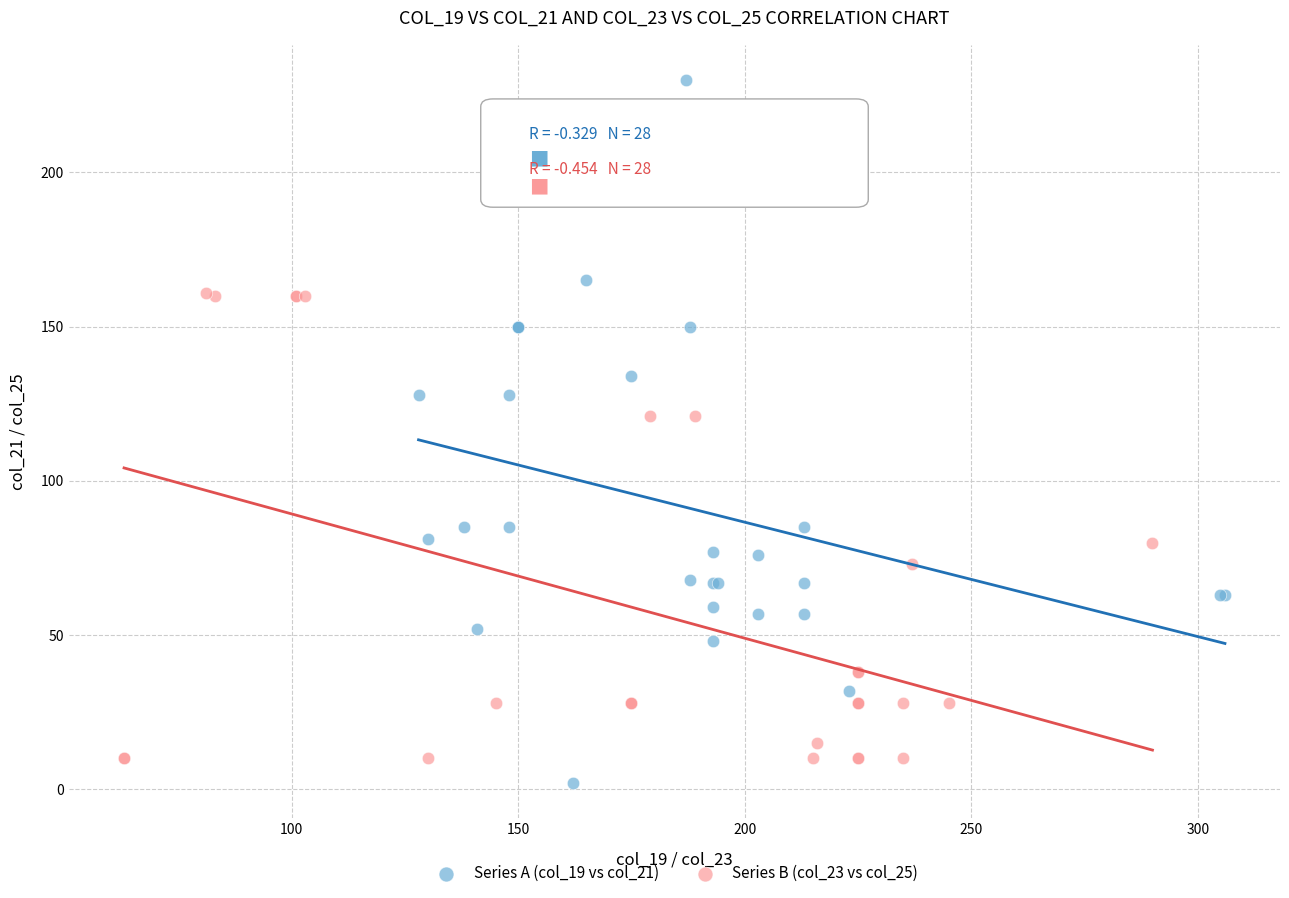

Which series contains the highest Y value?

Series A (col_19 vs col_21)